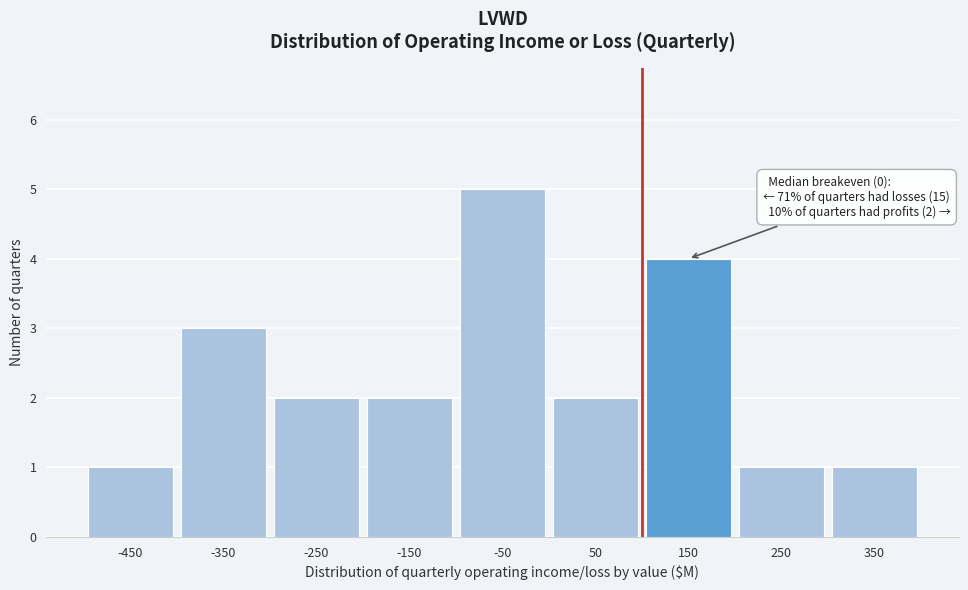

Over which range of the x-axis is the bar tallest?

-100 to 0